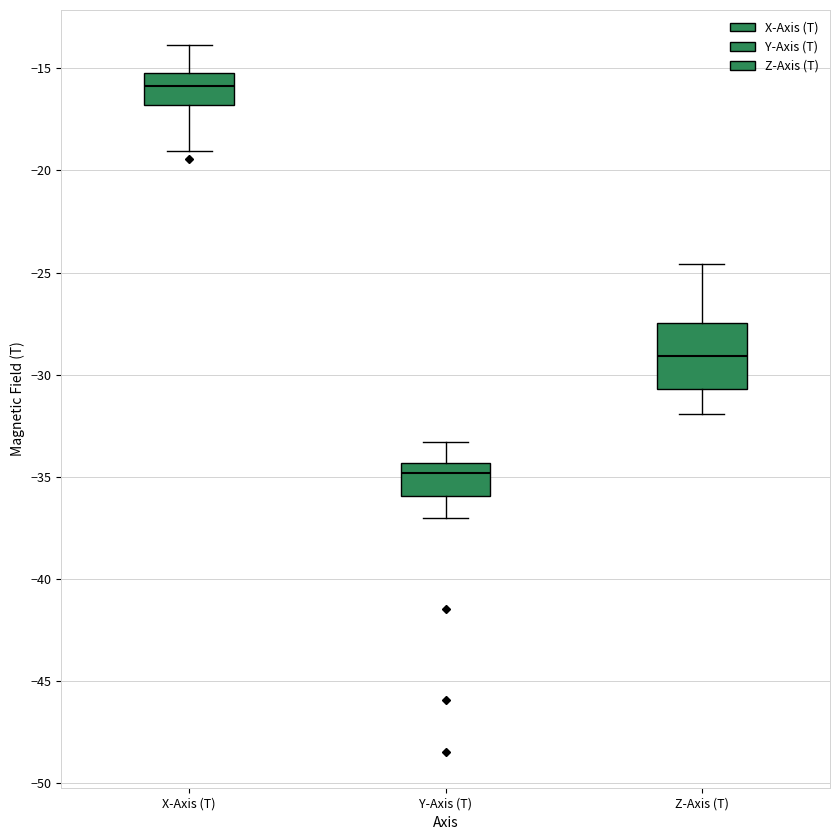

Reading left to right, read every box against the y-axis: the position of its median line, the range the box covers, and the ends of its whiskers. The values are not printed on the chart, so give them approximately, as read against the axis.

X-Axis (T): median -16.0, box -17.0 to -15.0, whiskers -19.0 to -14.0
Y-Axis (T): median -35.0, box -36.0 to -34.5, whiskers -37.0 to -33.5
Z-Axis (T): median -29.0, box -30.5 to -27.5, whiskers -32.0 to -24.5